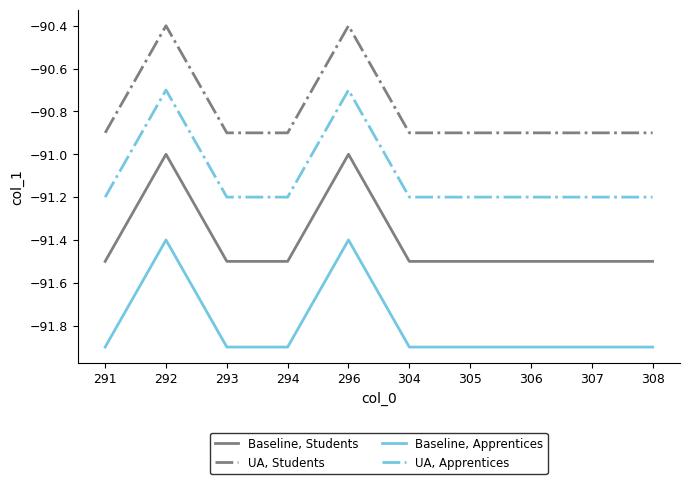

True or false: UA, Apprentices and Baseline, Apprentices cross at least once.

False